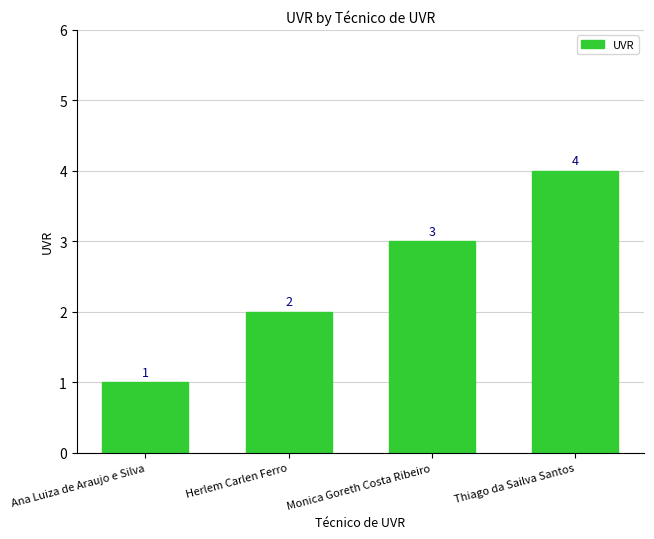

What is the smallest value displayed?

1